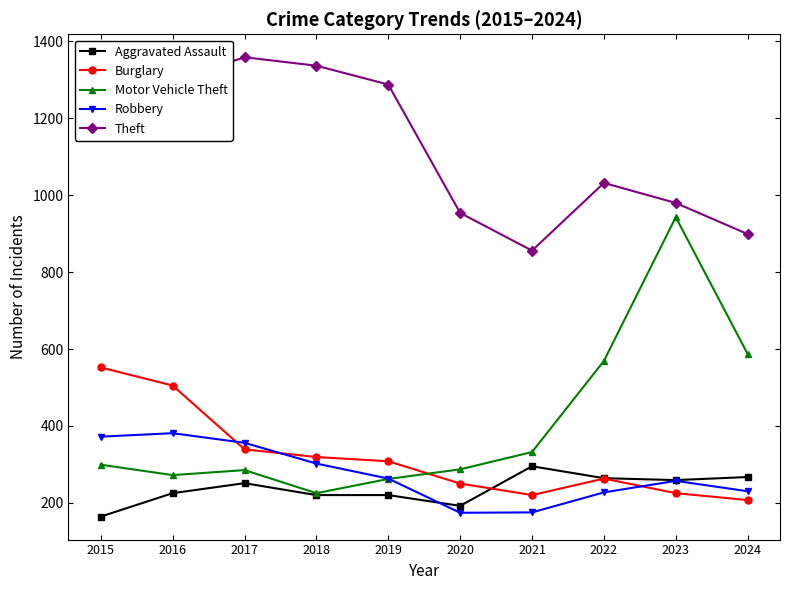

What is the difference between the highest and lowest values at 2018?

1117